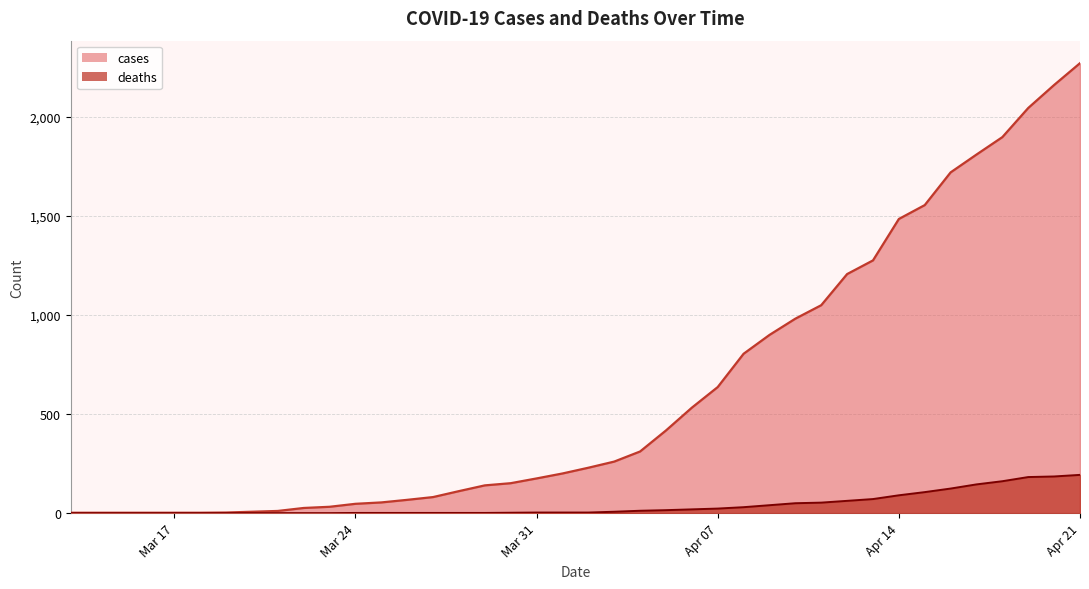

What is the label of the 29th point from the right?

Mar 24